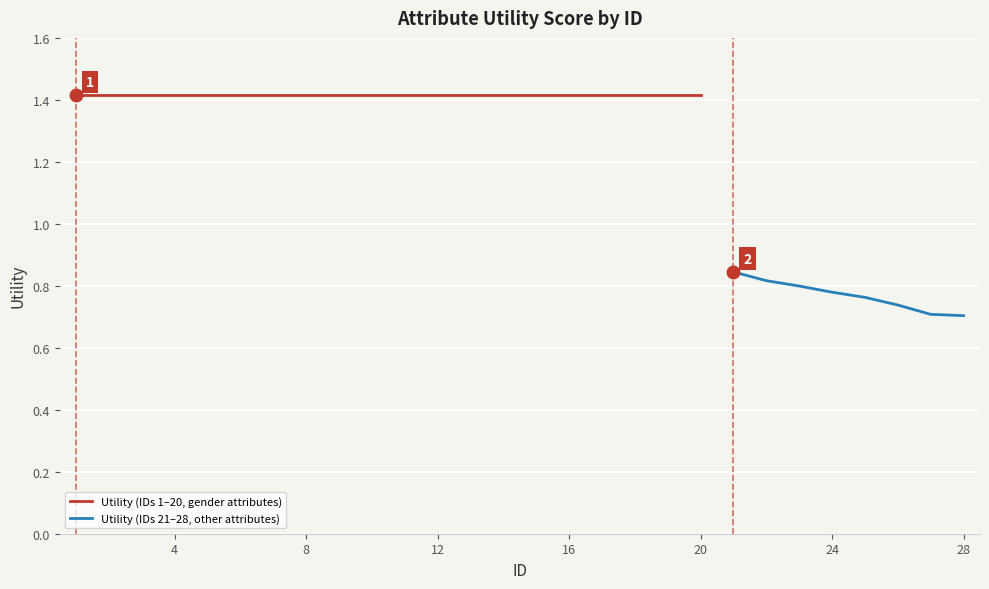

Reading left to right, transcribe all the data shown in this chart.

1.4	1.4	1.4	1.4	1.4	1.4	1.4	1.4	1.4	1.4	1.4	1.4	1.4	1.4	1.4	1.4	1.4	1.4	1.4	1.4	0.8	0.8	0.8	0.8	0.8	0.7	0.7	0.7